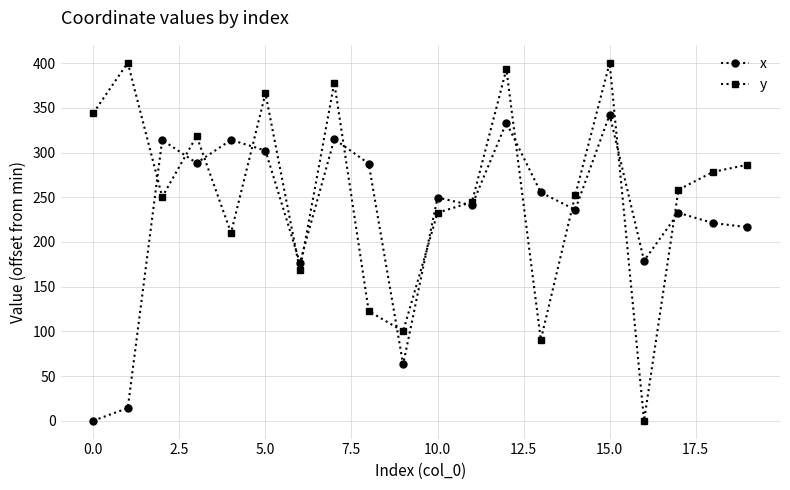

Which series has the largest total across all categories?

y